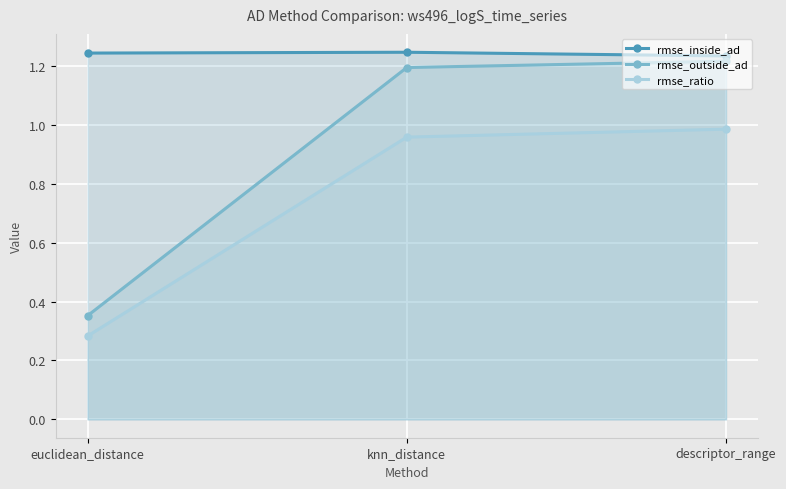

What is the difference between the maximum and minimum values in the rmse_outside_ad series?

0.9